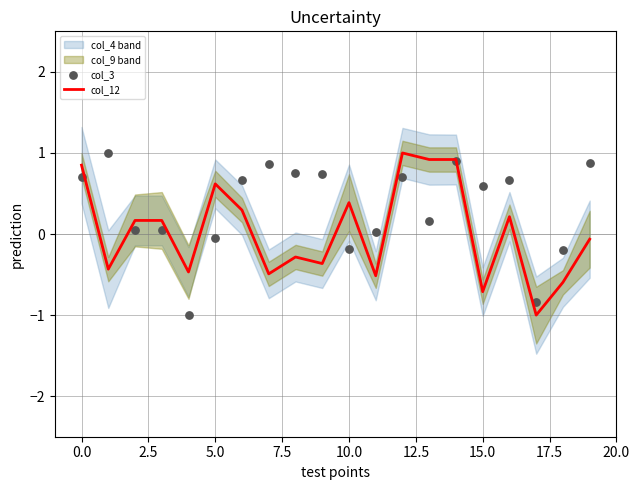

What is the lowest value of the col_12 series?

-1.0